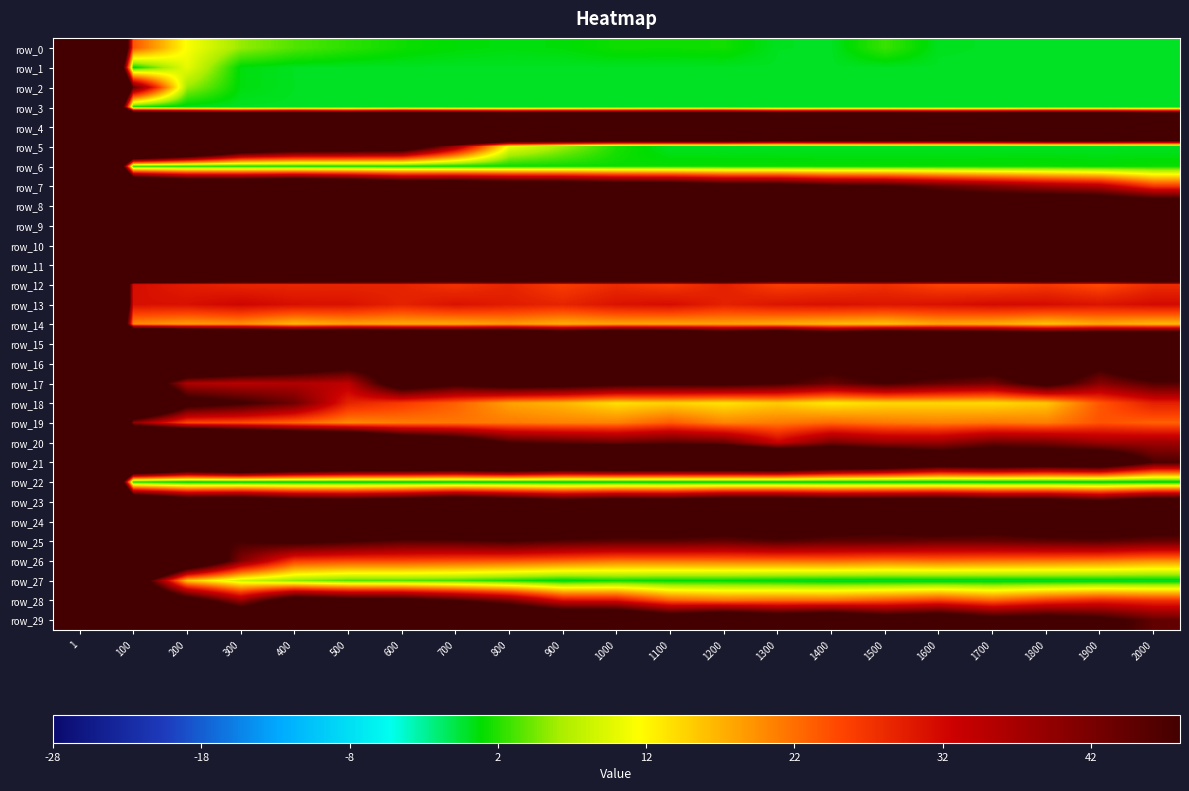

The row_22 series shows 0.0 at 1800. True or false?

False